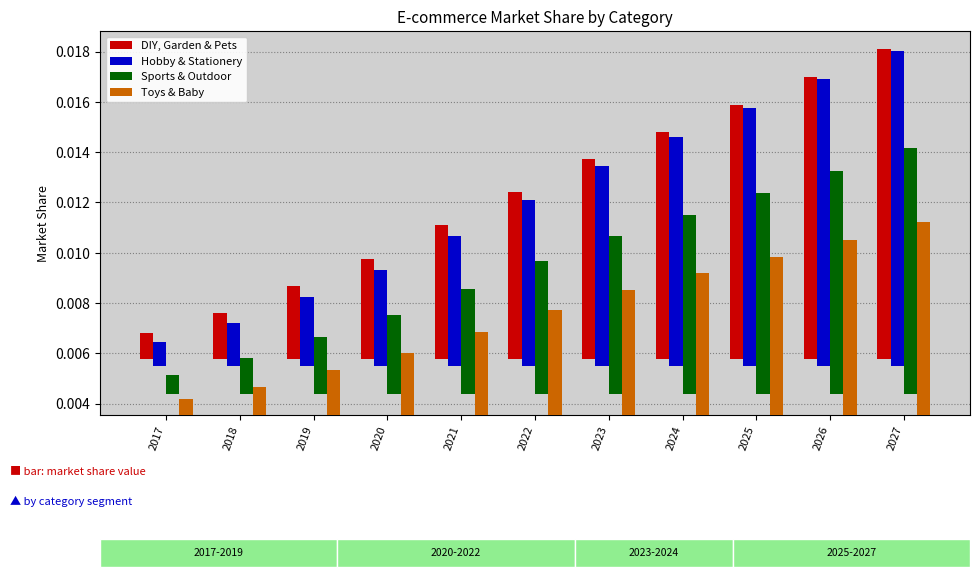

The DIY, Garden & Pets series shows 0.0 at 2019. True or false?

True